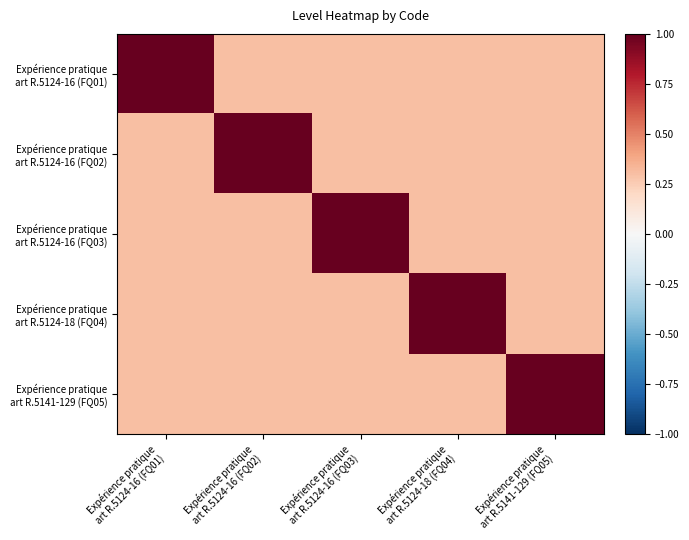

What is the total value across all series at Expérience pratique
art R.5124-16 (FQ01)?

2.2